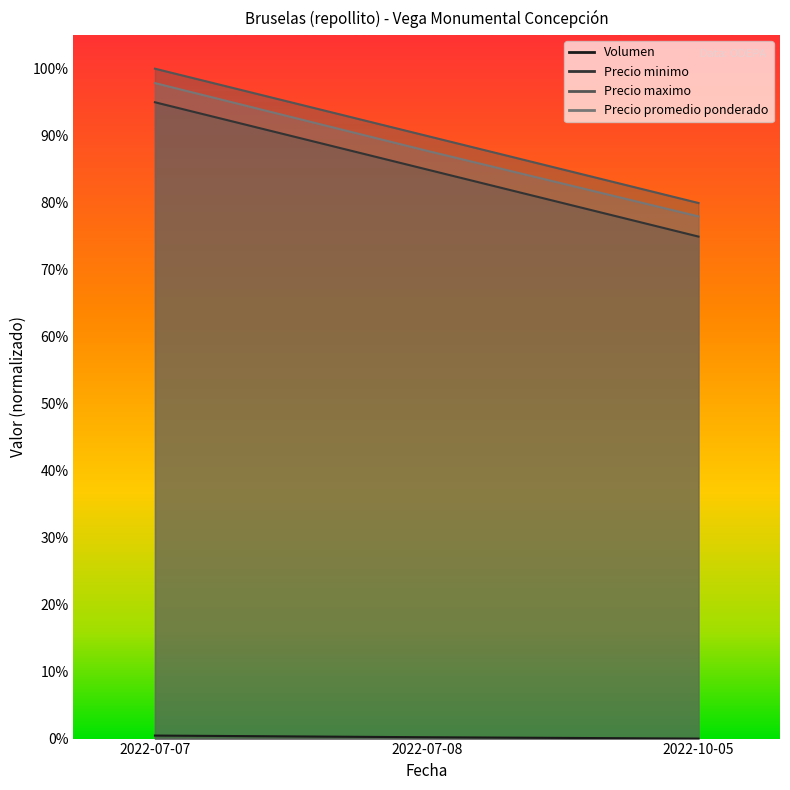

The value of Volumen at 2022-07-07 is 0.0. True or false?

True